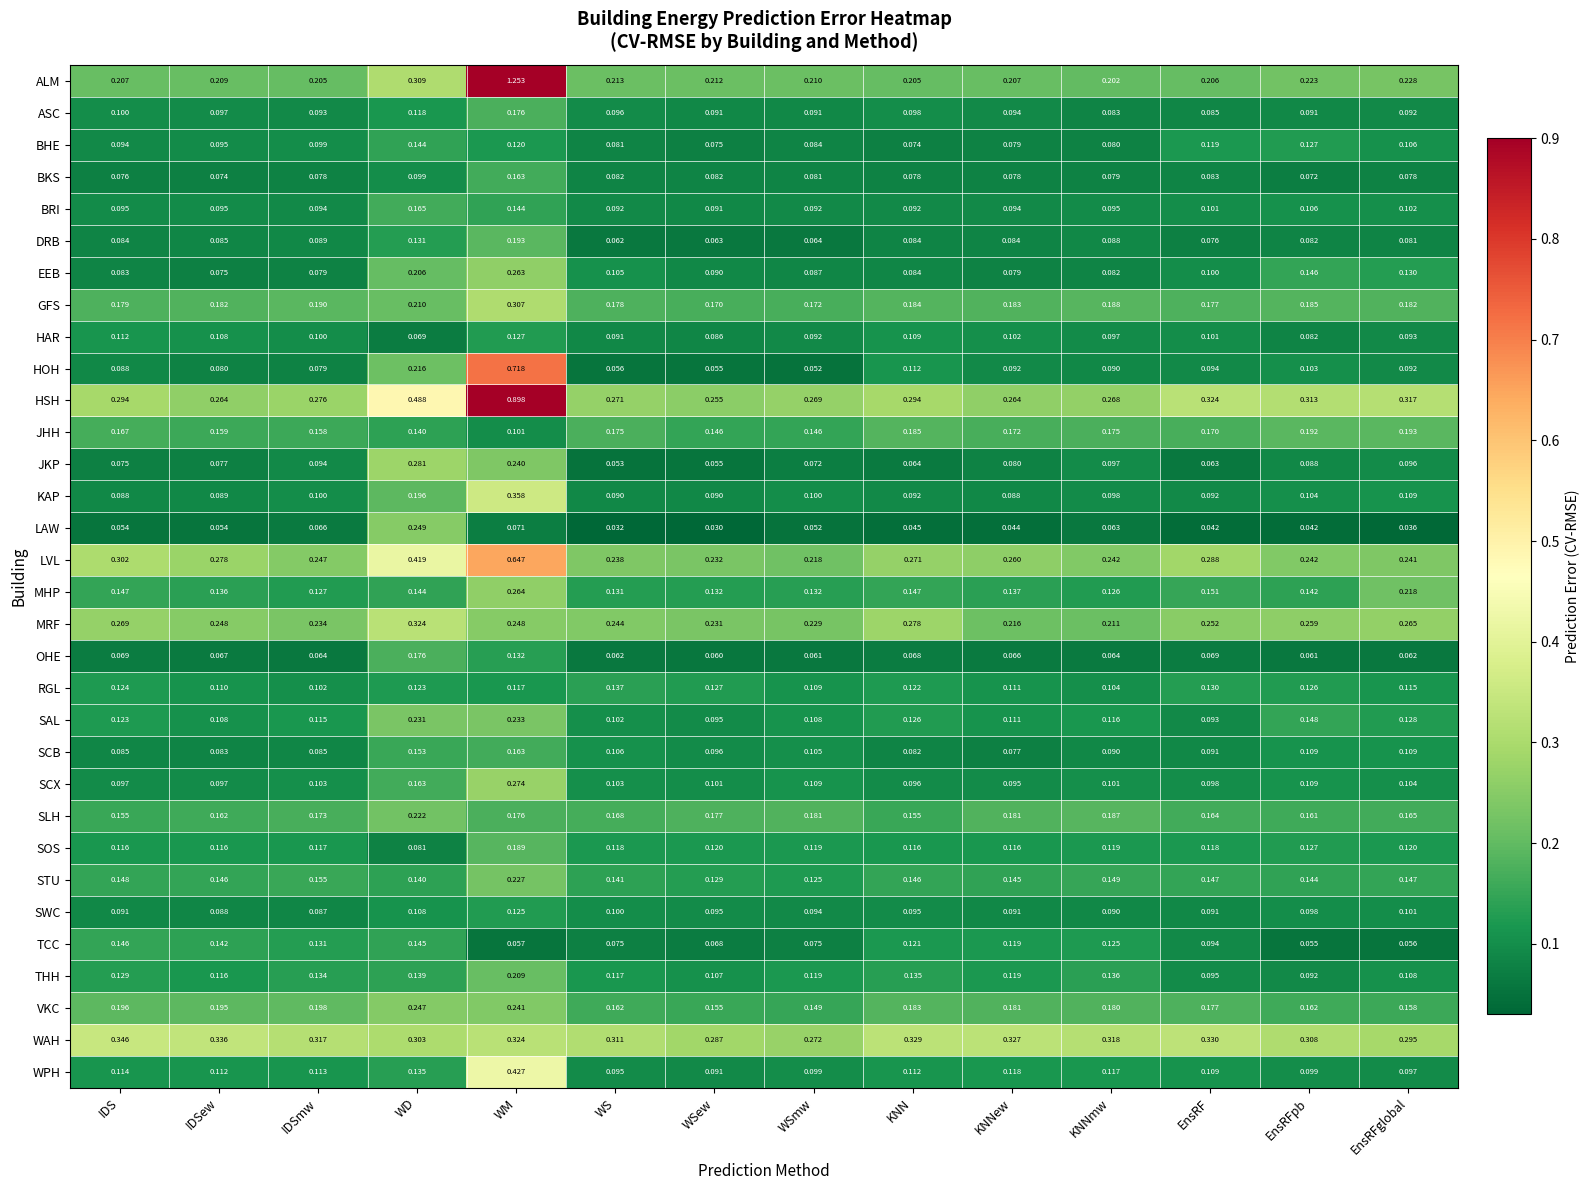

List the labels in order of JKP value, largest first.

WD, WM, KNNmw, EnsRFglobal, IDSmw, EnsRFpb, KNNew, IDSew, IDS, WSmw, KNN, EnsRF, WSew, WS